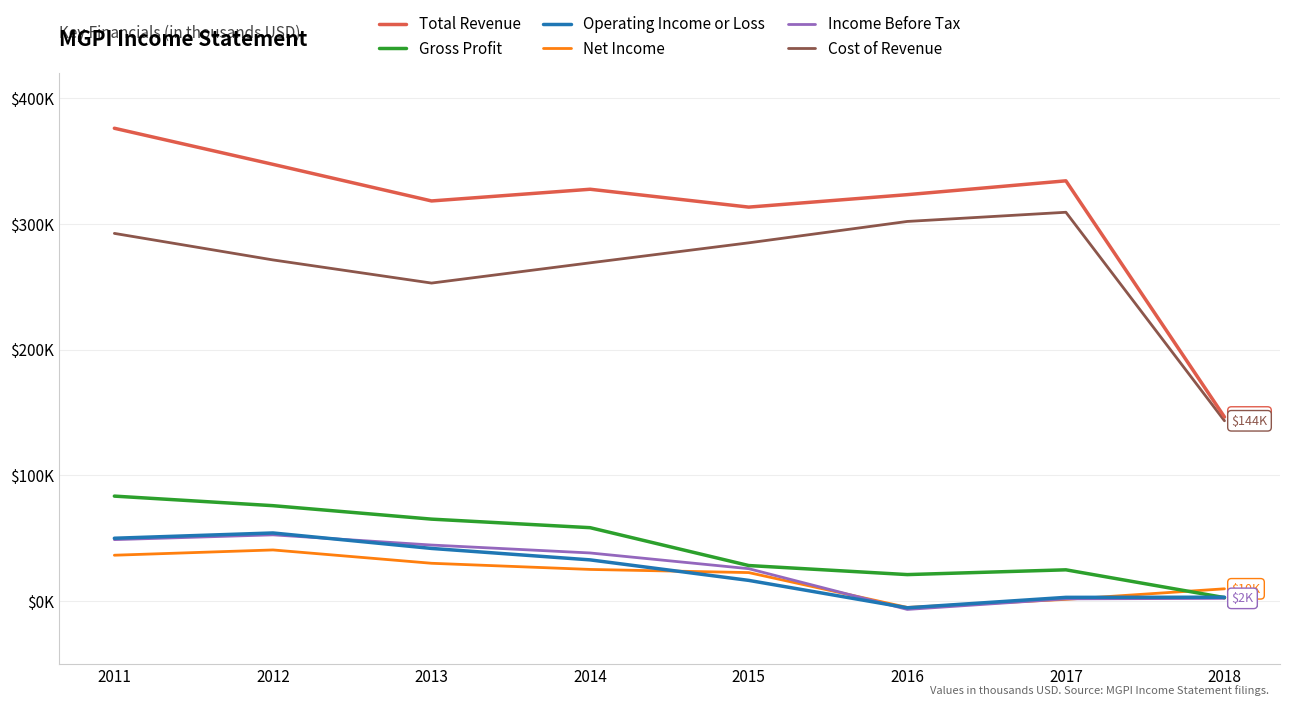

What is the maximum value for Gross Profit?

83600